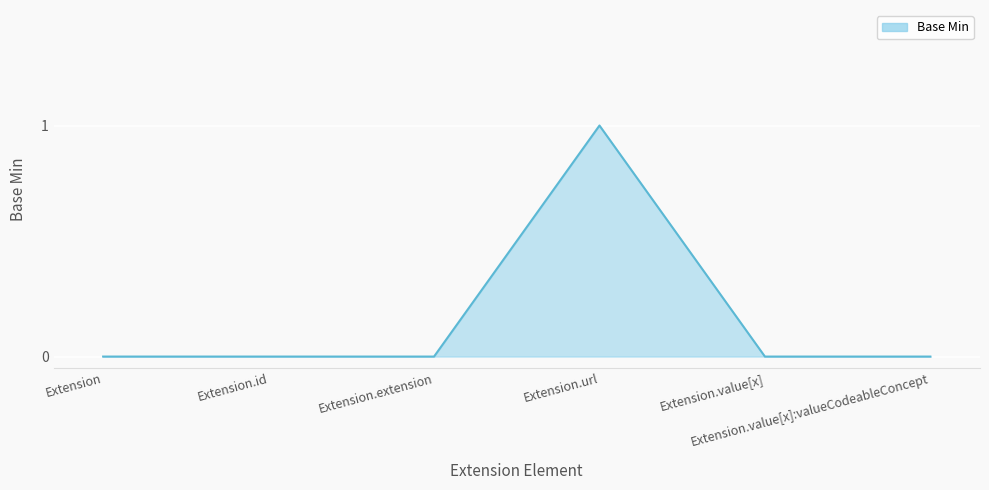

What is the difference between the maximum and minimum values?

1